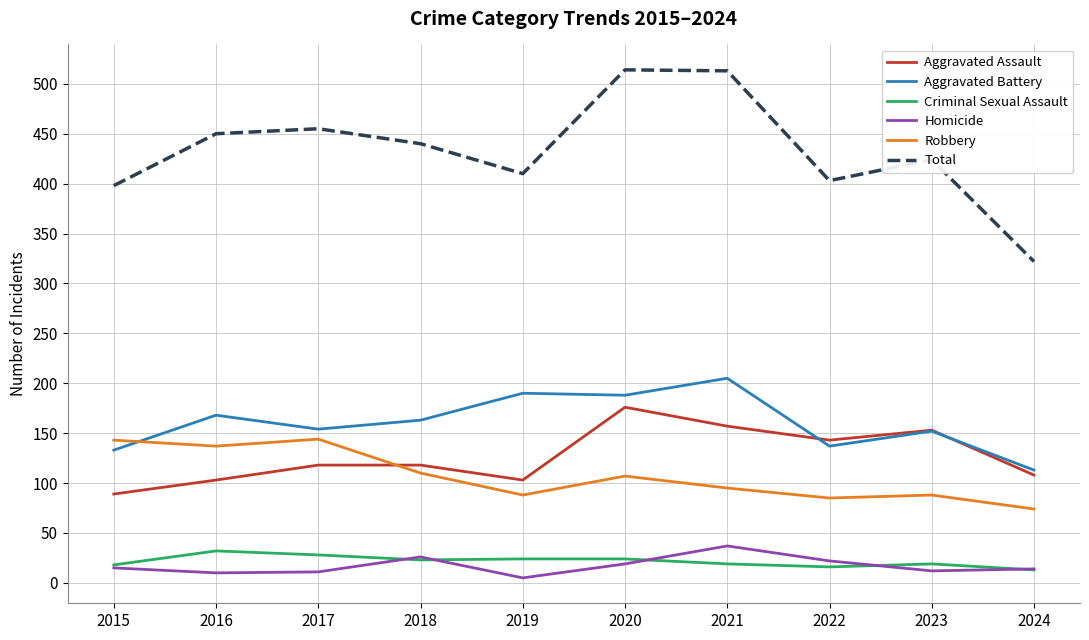

What is the difference between the highest and lowest values at 2018?

417